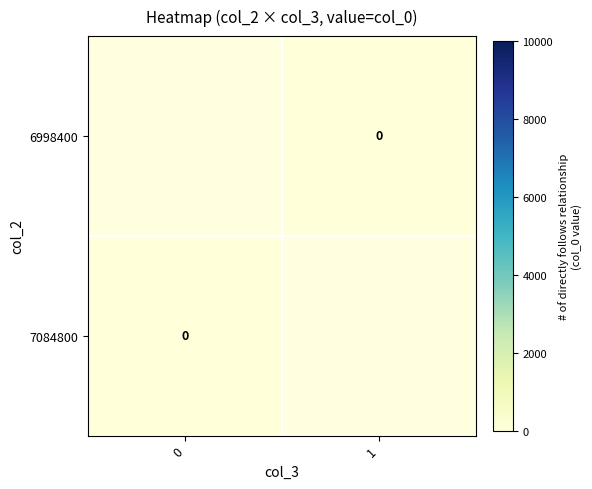

Which series has the widest spread of values?

7084800